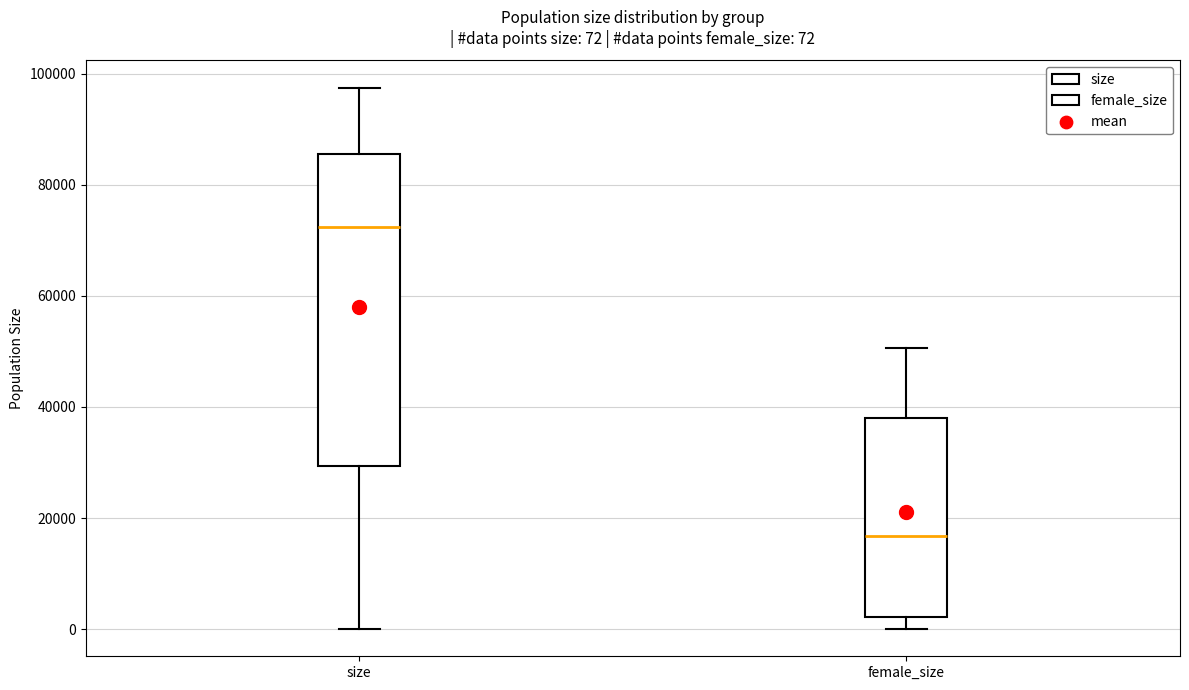

Which box's median line is the highest?

size